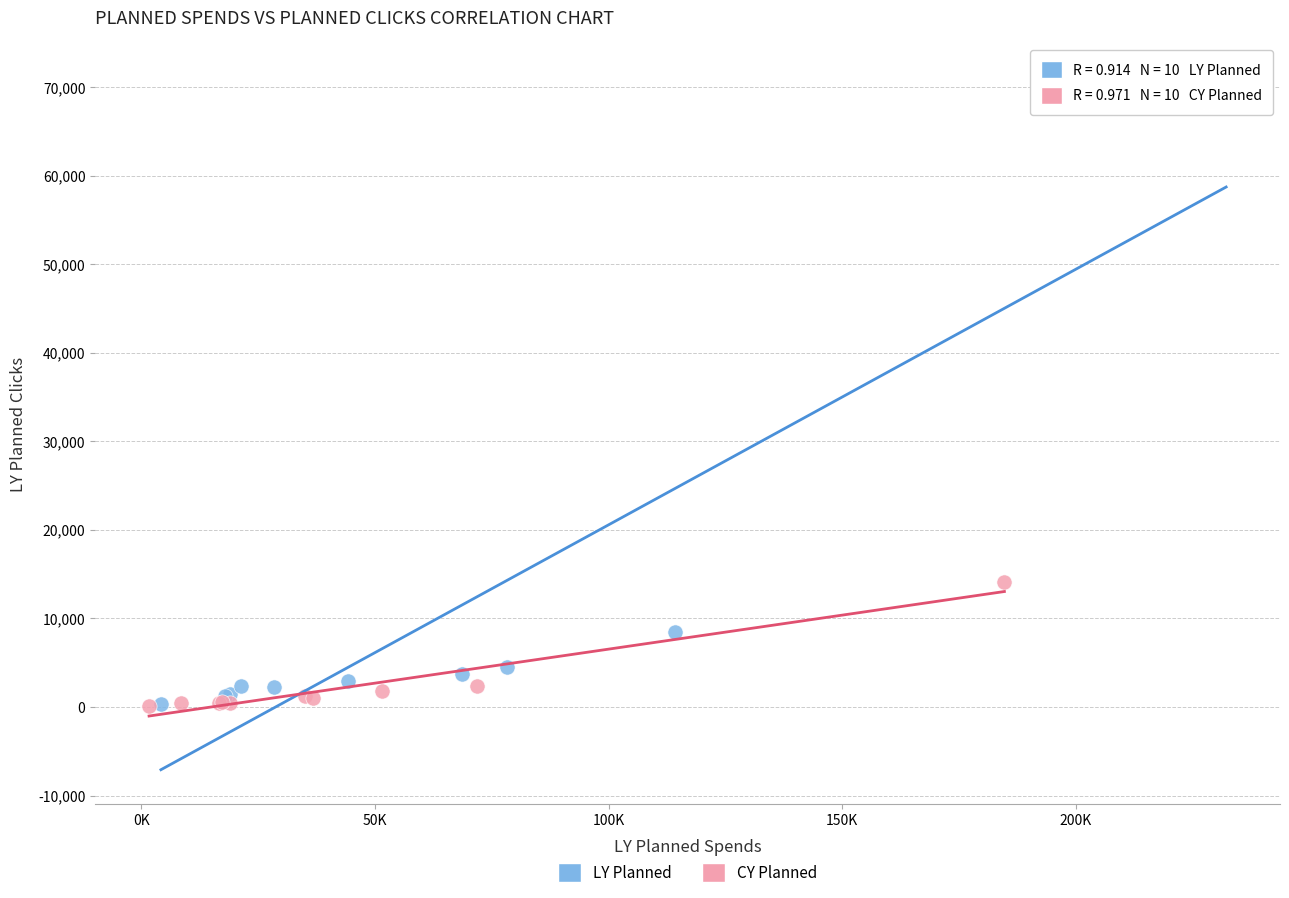

Which series contains the highest Y value?

LY Planned